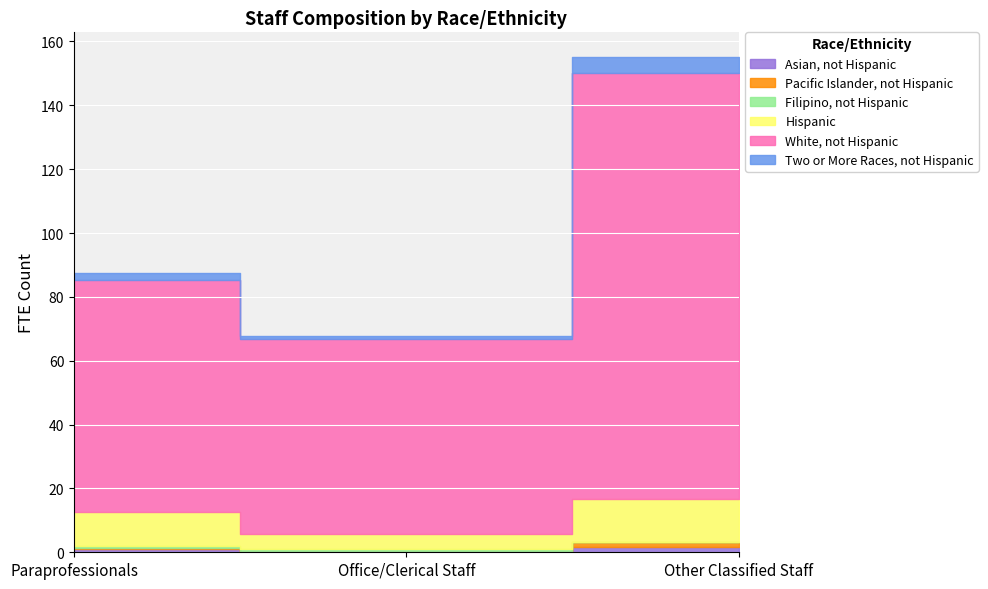

Count the number of categories in the chart.

3